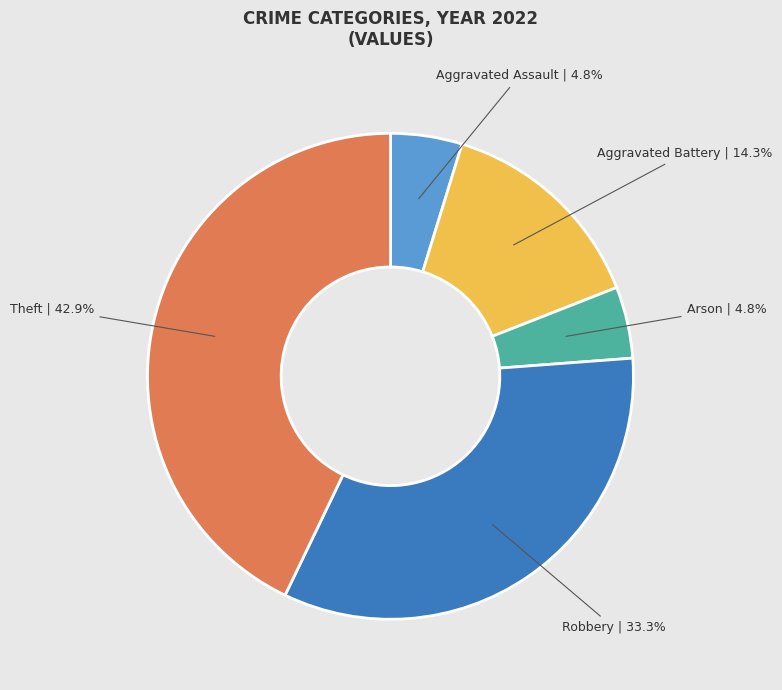

Which category has the biggest portion of the pie?

Theft